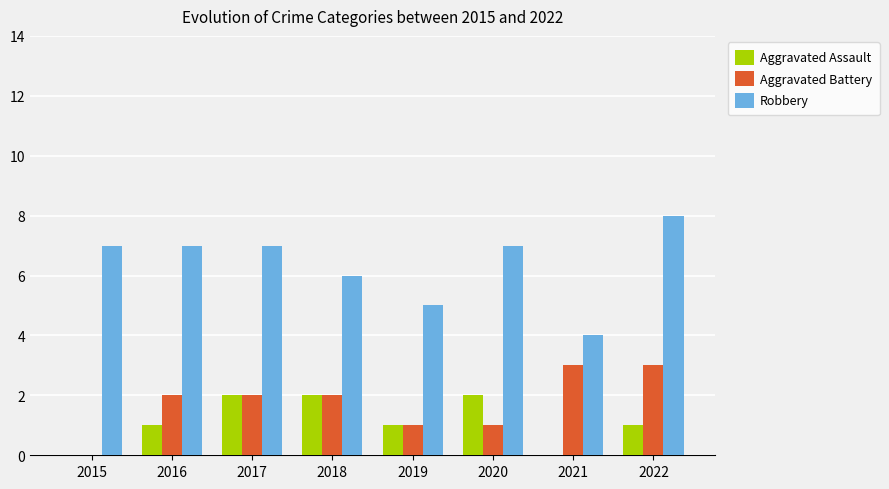

Are the bars horizontal?

No